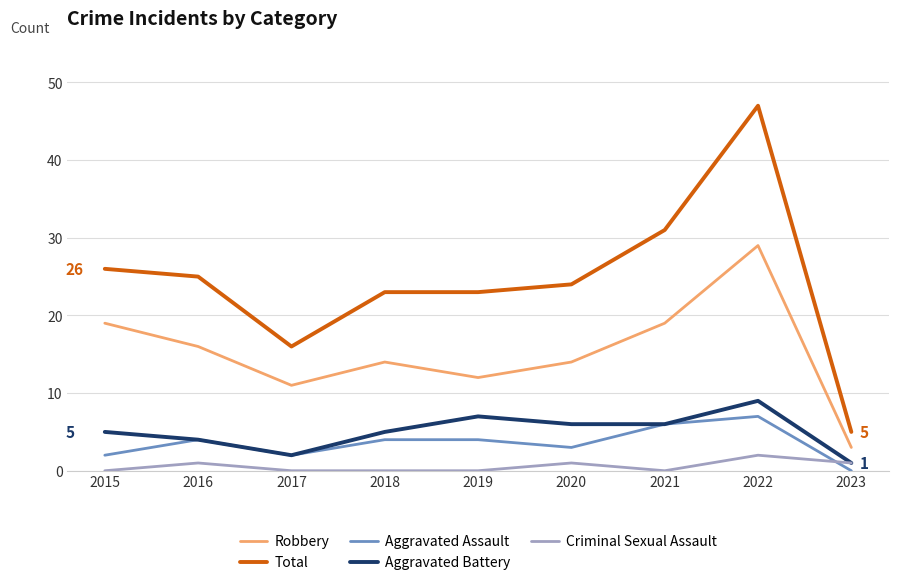

At which category does the chart reach its peak across all series?

2022